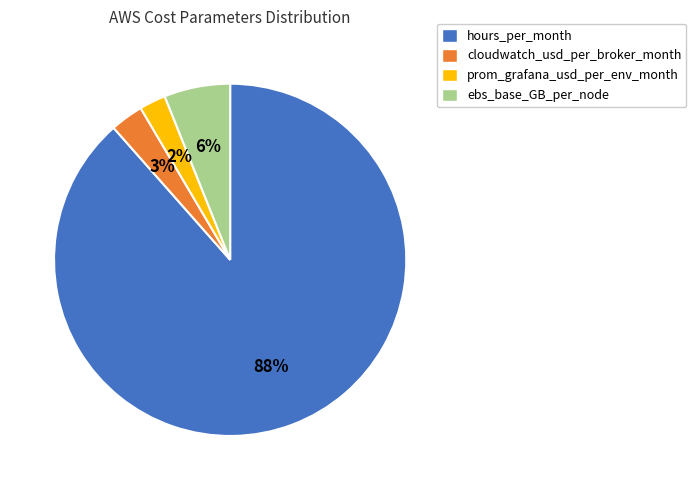

How many slices are in this pie chart?

4